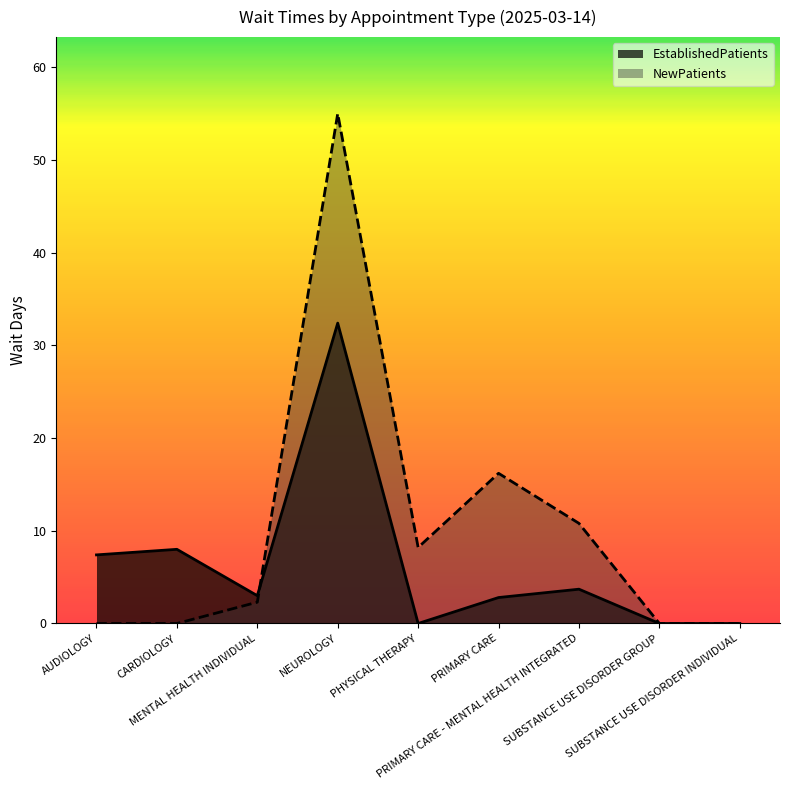

List the series in order of their peak value, lowest first.

EstablishedPatients, NewPatients